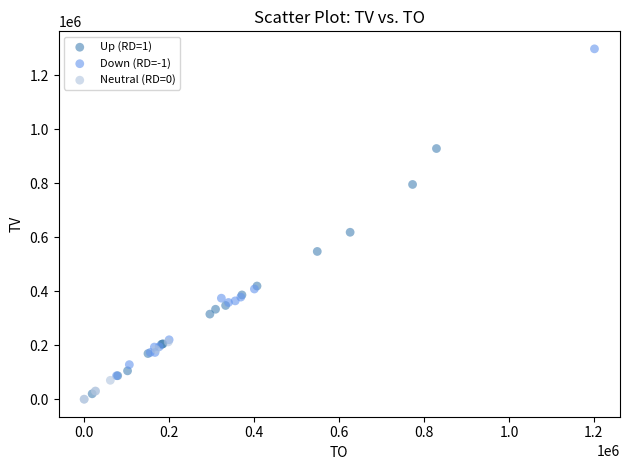

Which series has the widest spread of Y values?

Down (RD=-1)